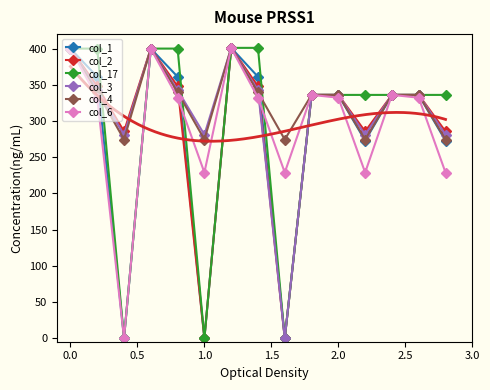

Does the chart have visible grid lines?

No